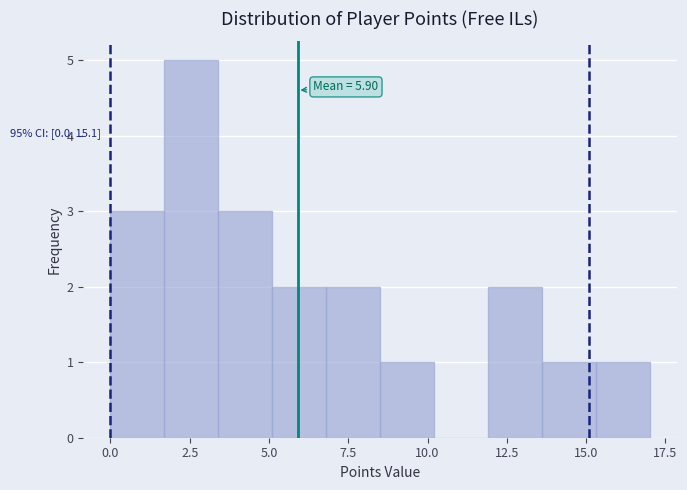

Read against the x-axis, roughly where is the centre of the tallest bar?

2.5